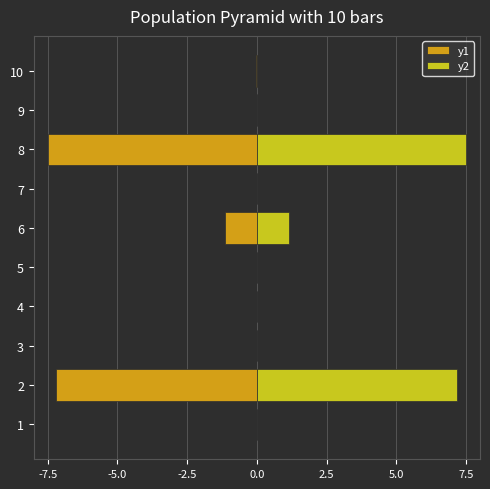

Reading left to right, what are all the values shown in this chart?

y1: -0.0	-7.2	-0.0	-0.0	-0.0	-1.1	-0.0	-7.5	-0.0	-0.0
y2: 0.0	7.2	0.0	0.0	0.0	1.1	0.0	7.5	0.0	0.0